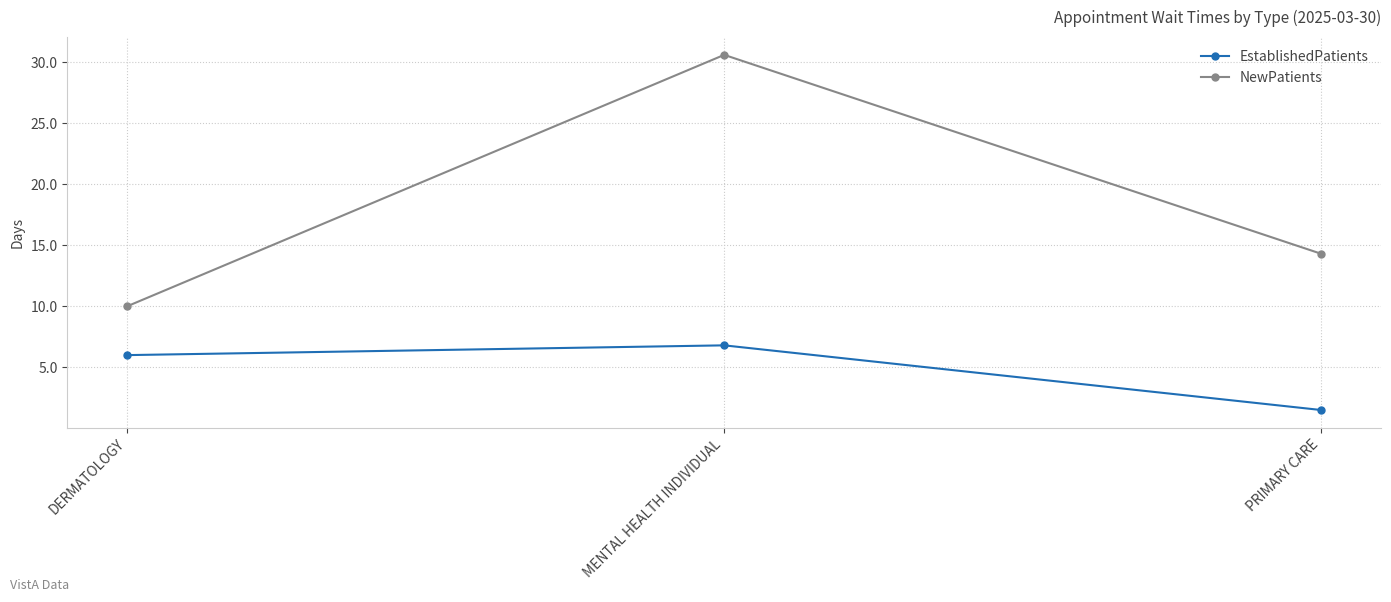

What is the difference between the EstablishedPatients values at PRIMARY CARE and DERMATOLOGY?

4.5